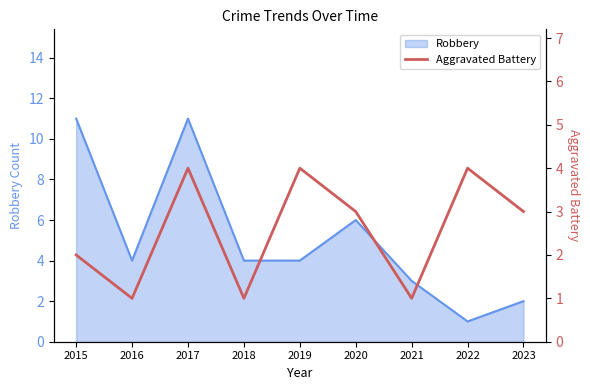

What is the highest value of the Robbery series?

11